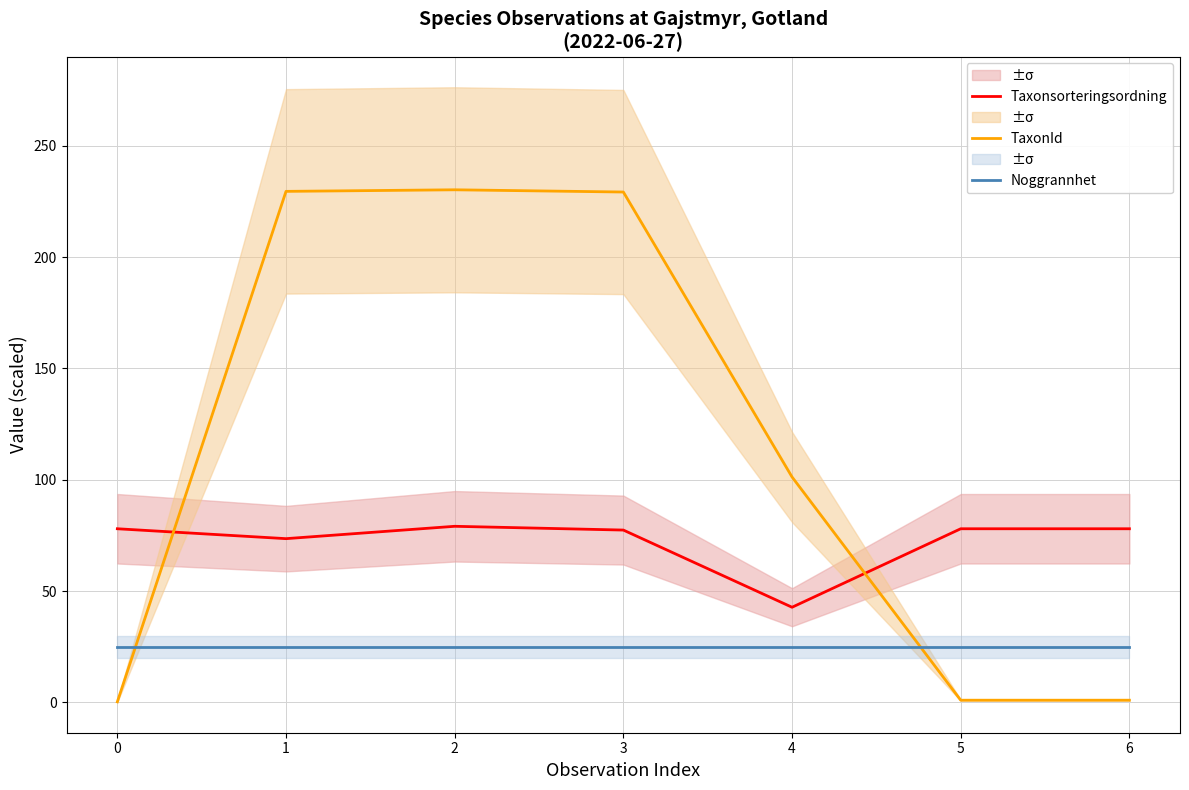

Which series ends up on top after the final intersection of Taxonsorteringsordning and TaxonId?

Taxonsorteringsordning